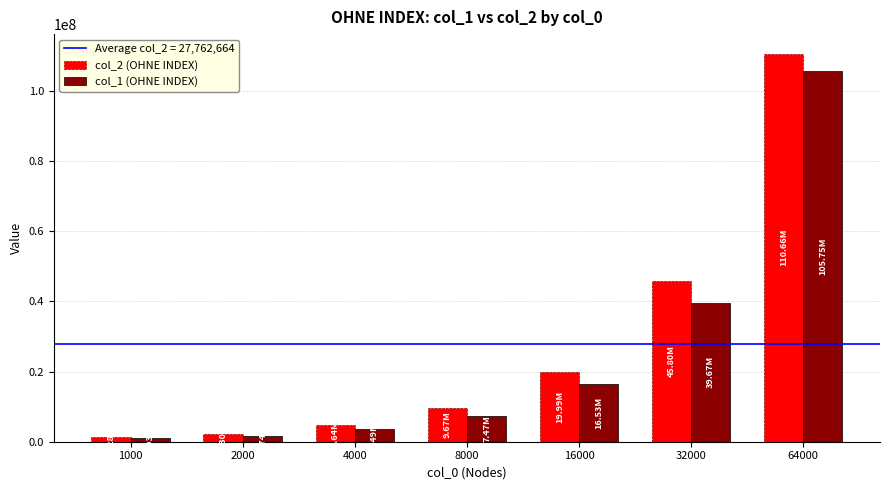

Reading right to left, list all the values displayed in this chart.

col_2 (OHNE INDEX): 64000=110657364	32000=45802978	16000=19991435	8000=9666625	4000=4636778	2000=2300639	1000=1282831
col_1 (OHNE INDEX): 64000=105754598	32000=39673211	16000=16530801	8000=7469278	4000=3489001	2000=1743722	1000=934175